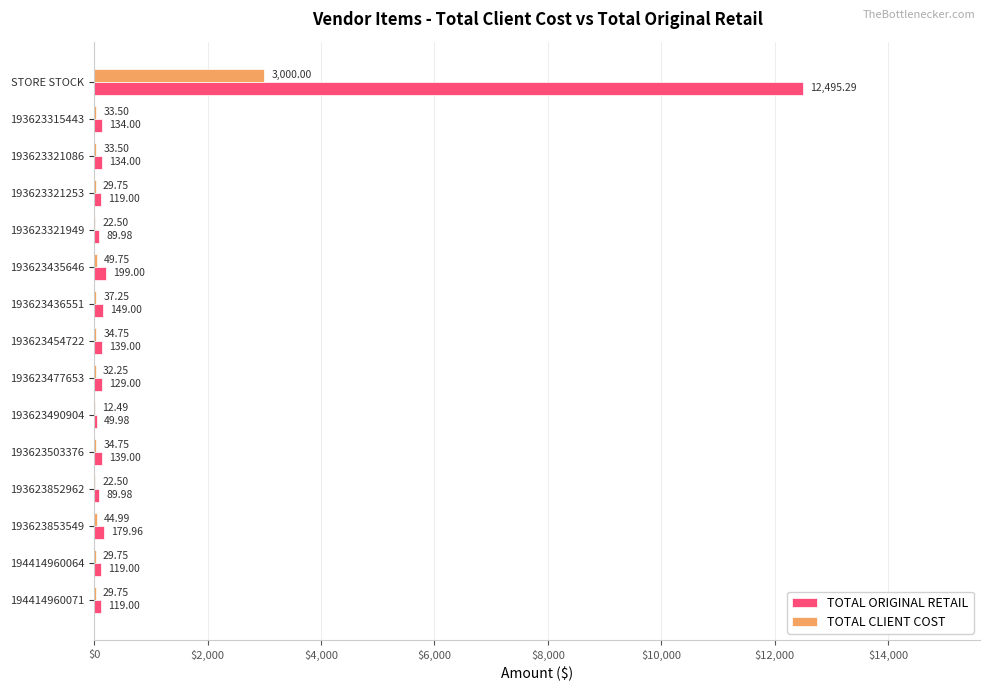

At which label does TOTAL CLIENT COST reach its peak?

STORE STOCK